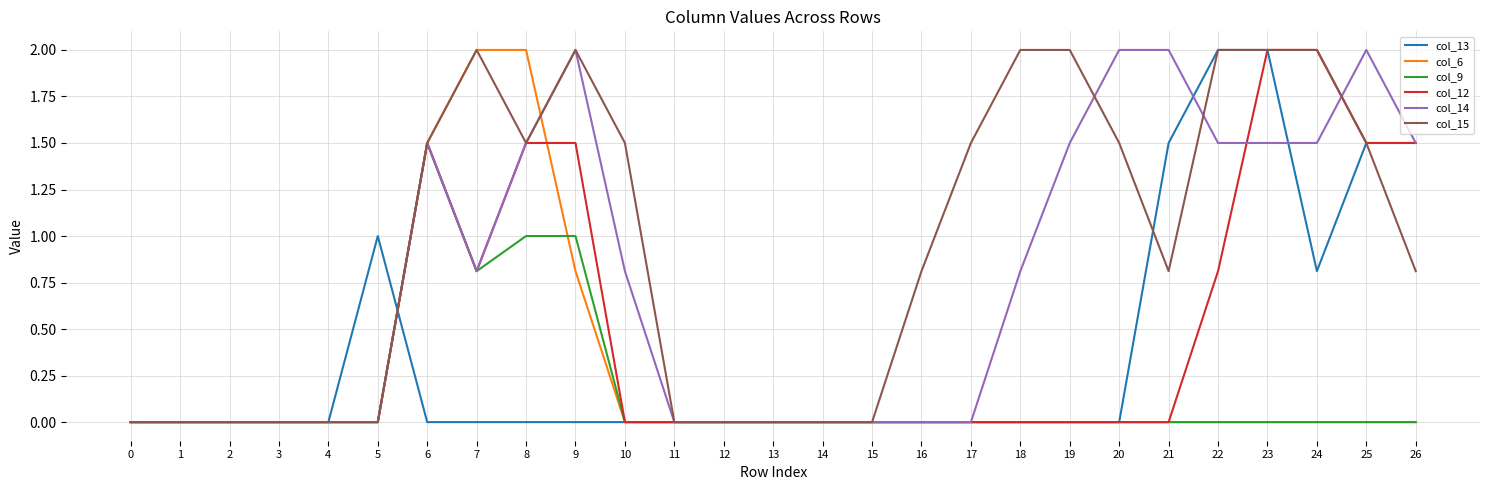

Reading right to left, extract all data points from this chart.

col_13: 1.5	1.5	0.8	2.0	2.0	1.5	0.0	0.0	0.0	0.0	0.0	0.0	0.0	0.0	0.0	0.0	0.0	0.0	0.0	0.0	0.0	1.0	0.0	0.0	0.0	0.0	0.0
col_6: 0.0	0.0	0.0	0.0	0.0	0.0	0.0	0.0	0.0	0.0	0.0	0.0	0.0	0.0	0.0	0.0	0.0	0.8	2.0	2.0	1.5	0.0	0.0	0.0	0.0	0.0	0.0
col_9: 0.0	0.0	0.0	0.0	0.0	0.0	0.0	0.0	0.0	0.0	0.0	0.0	0.0	0.0	0.0	0.0	0.0	1.0	1.0	0.8	1.5	0.0	0.0	0.0	0.0	0.0	0.0
col_12: 1.5	1.5	2.0	2.0	0.8	0.0	0.0	0.0	0.0	0.0	0.0	0.0	0.0	0.0	0.0	0.0	0.0	1.5	1.5	0.8	1.5	0.0	0.0	0.0	0.0	0.0	0.0
col_14: 1.5	2.0	1.5	1.5	1.5	2.0	2.0	1.5	0.8	0.0	0.0	0.0	0.0	0.0	0.0	0.0	0.8	2.0	1.5	0.8	1.5	0.0	0.0	0.0	0.0	0.0	0.0
col_15: 0.8	1.5	2.0	2.0	2.0	0.8	1.5	2.0	2.0	1.5	0.8	0.0	0.0	0.0	0.0	0.0	1.5	2.0	1.5	2.0	1.5	0.0	0.0	0.0	0.0	0.0	0.0